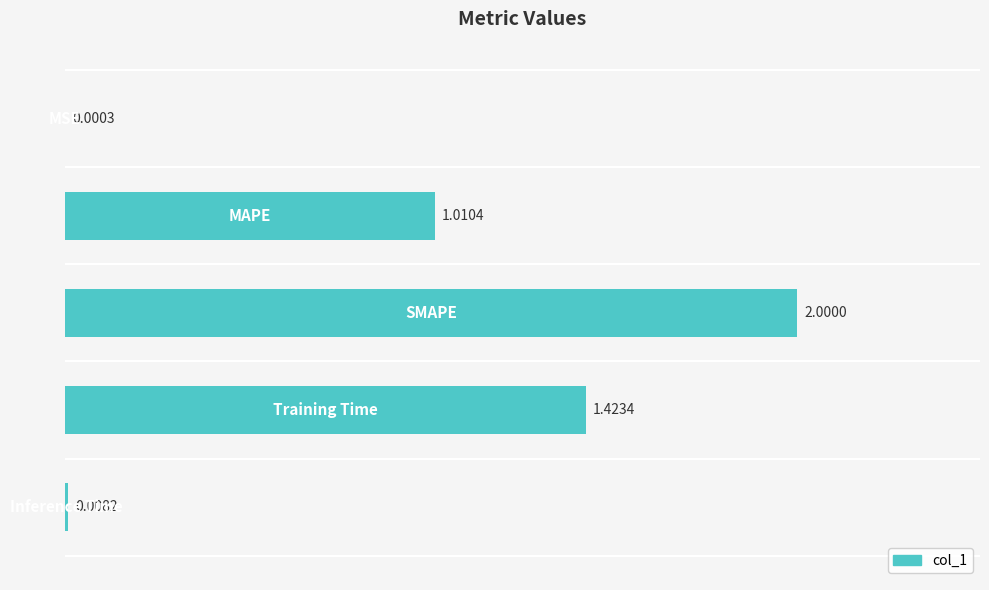

What is the sum of all values?

4.4